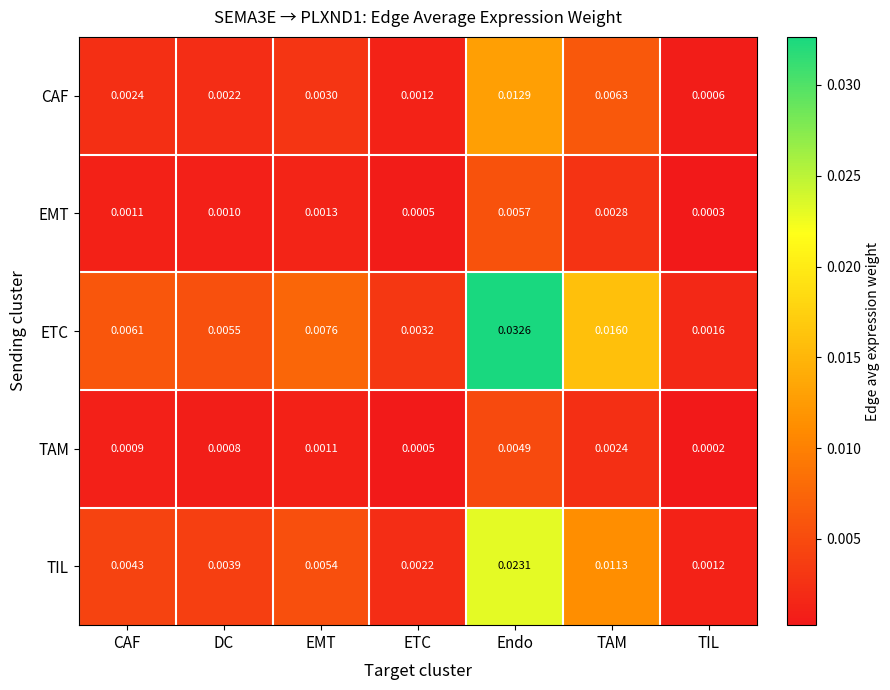

Which category has the highest value in the ETC series?

Endo